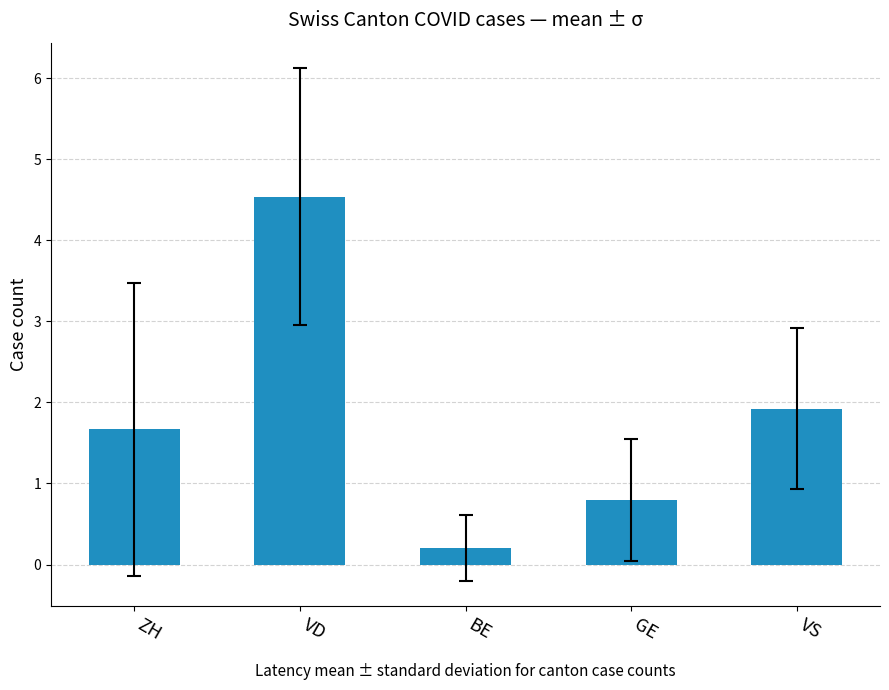

At which category does the chart reach its peak across all series?

VD